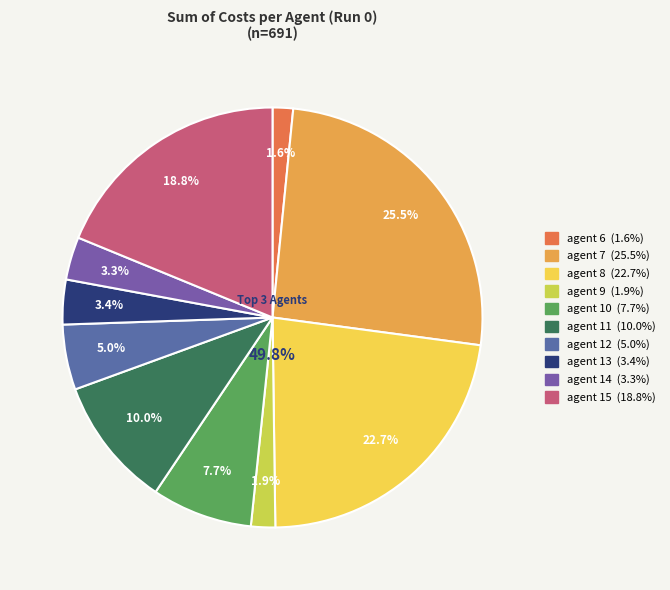

Is there a majority slice in this chart?

No